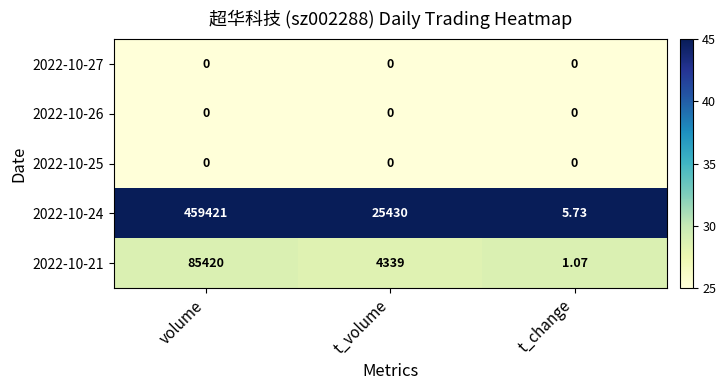

What is the spread (max minus min) of values at t_volume?

25430.0